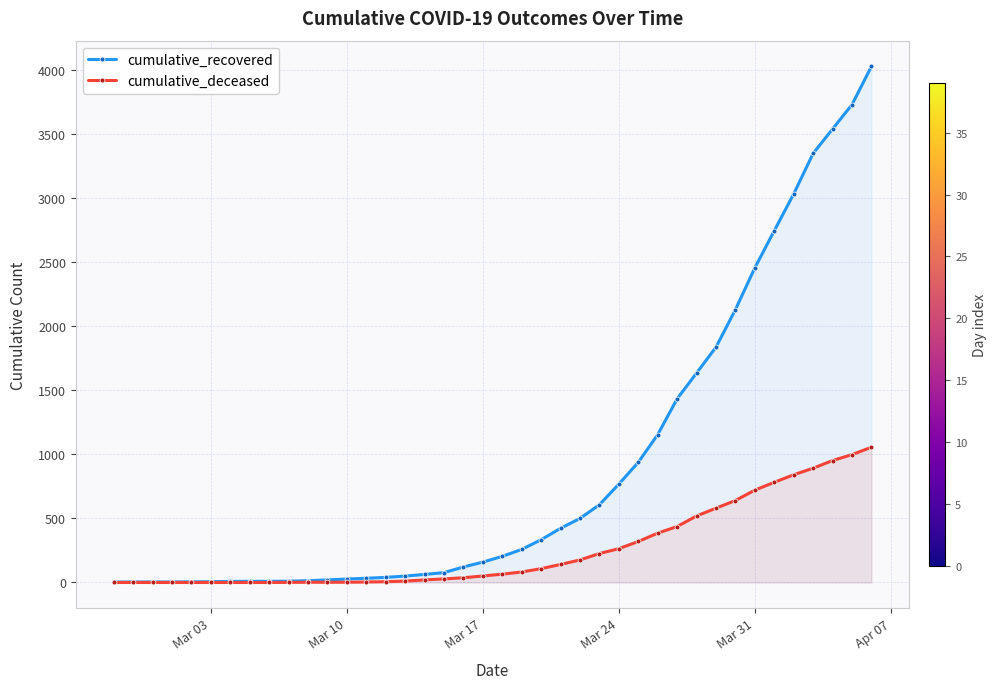

Which series has the largest total across all categories?

cumulative_recovered